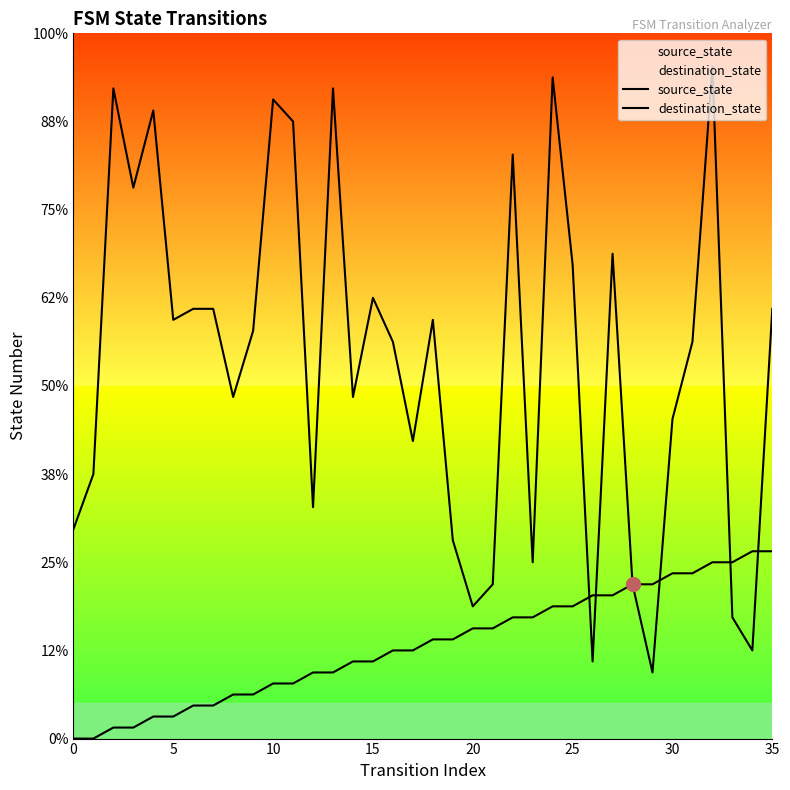

What are all the series names shown in the legend?

source_state, destination_state